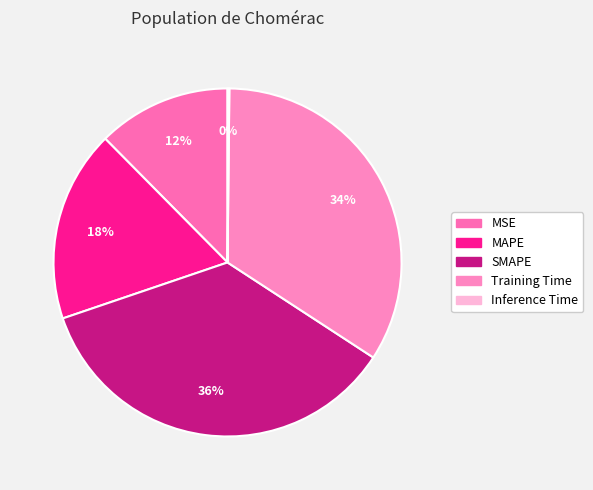

Which has a higher value, Inference Time or SMAPE?

SMAPE